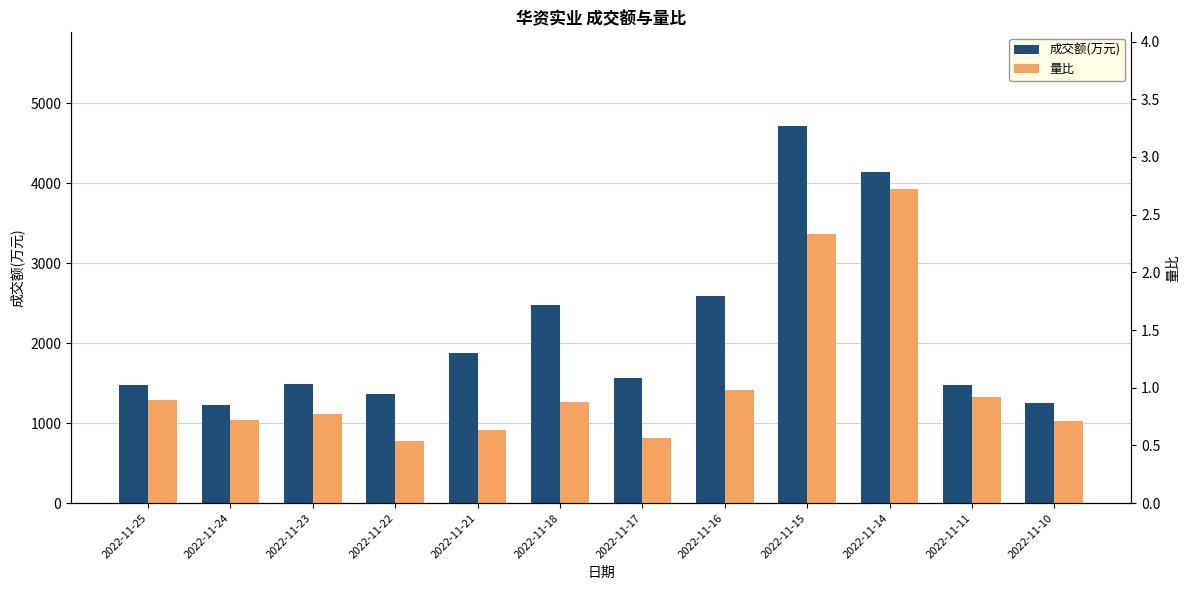

Reading left to right, transcribe all the data shown in this chart.

成交额(万元): 1476.0	1231.0	1486.0	1364.0	1878.0	2483.0	1565.0	2587.0	4711.0	4143.0	1473.0	1253.0
量比: 0.9	0.7	0.8	0.5	0.6	0.9	0.6	1.0	2.3	2.7	0.9	0.7